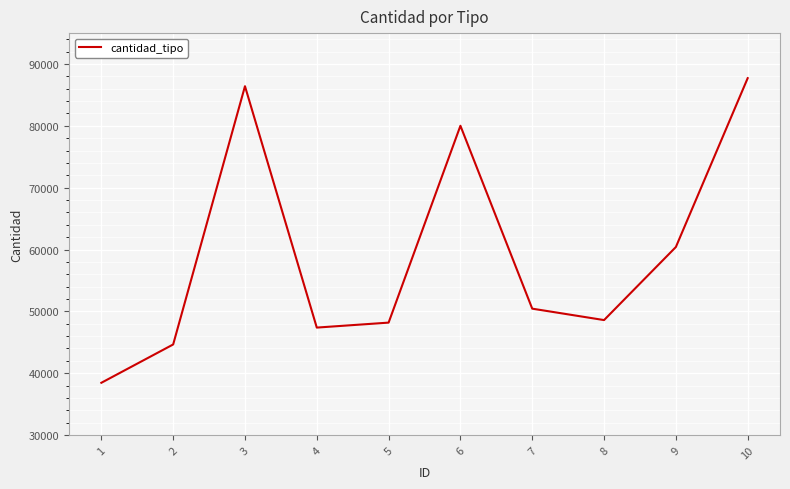

At which category does the chart reach its minimum across all series?

1